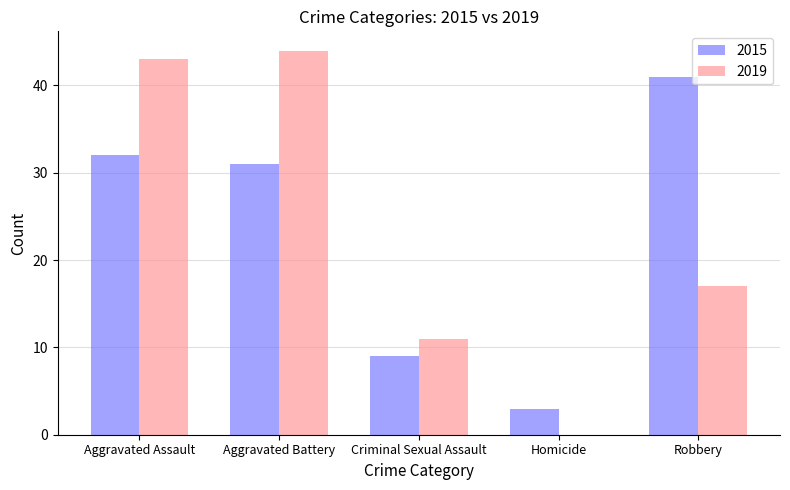

Which series has the largest range (max minus min)?

2019